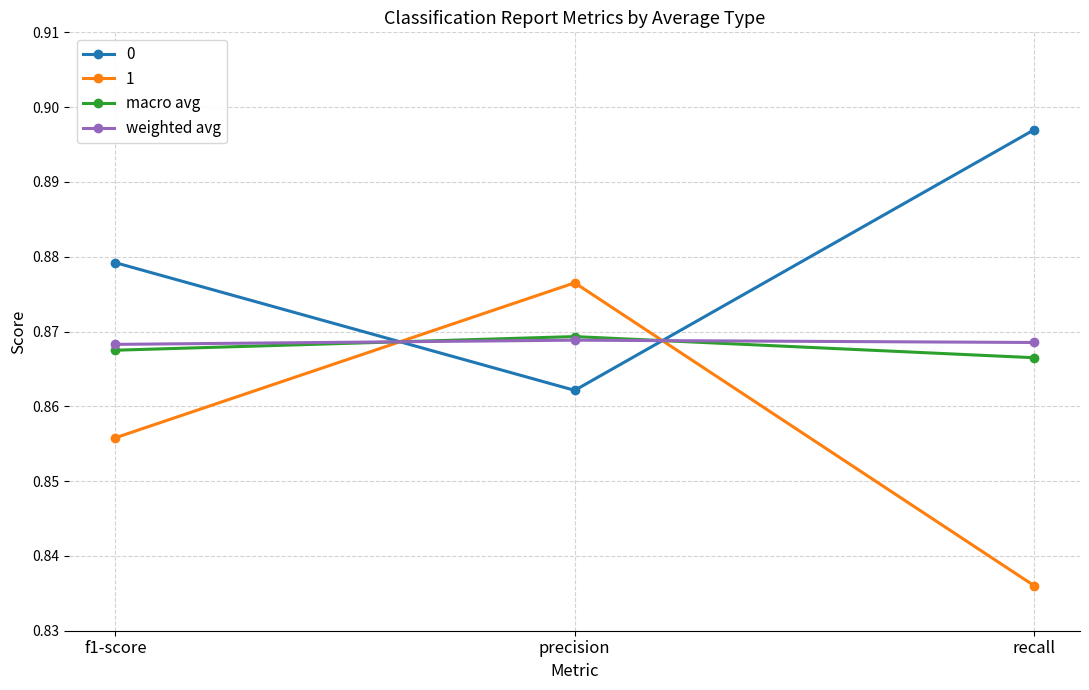

The value of 0 at f1-score is 0.3. True or false?

False